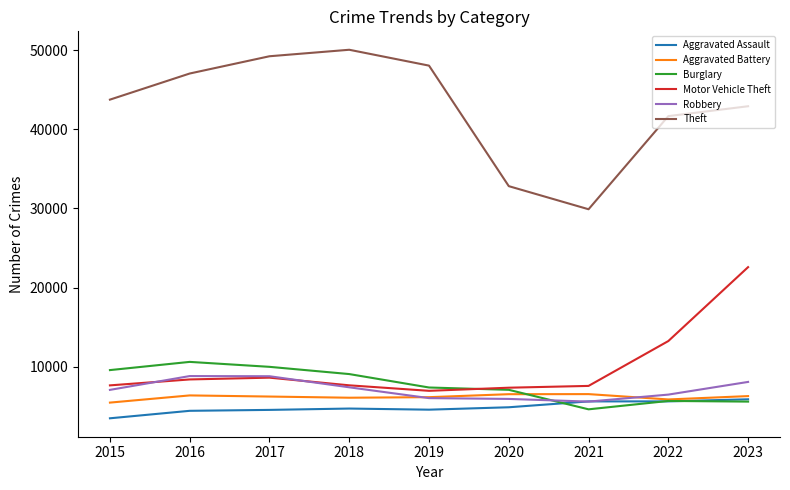

True or false: Aggravated Assault and Theft intersect in this chart.

False